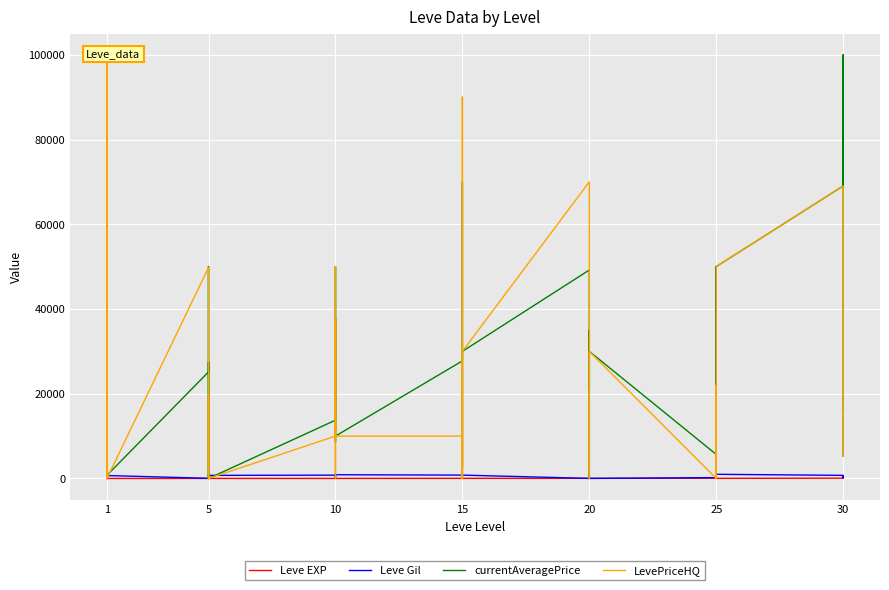

How many lines are shown in the chart?

4